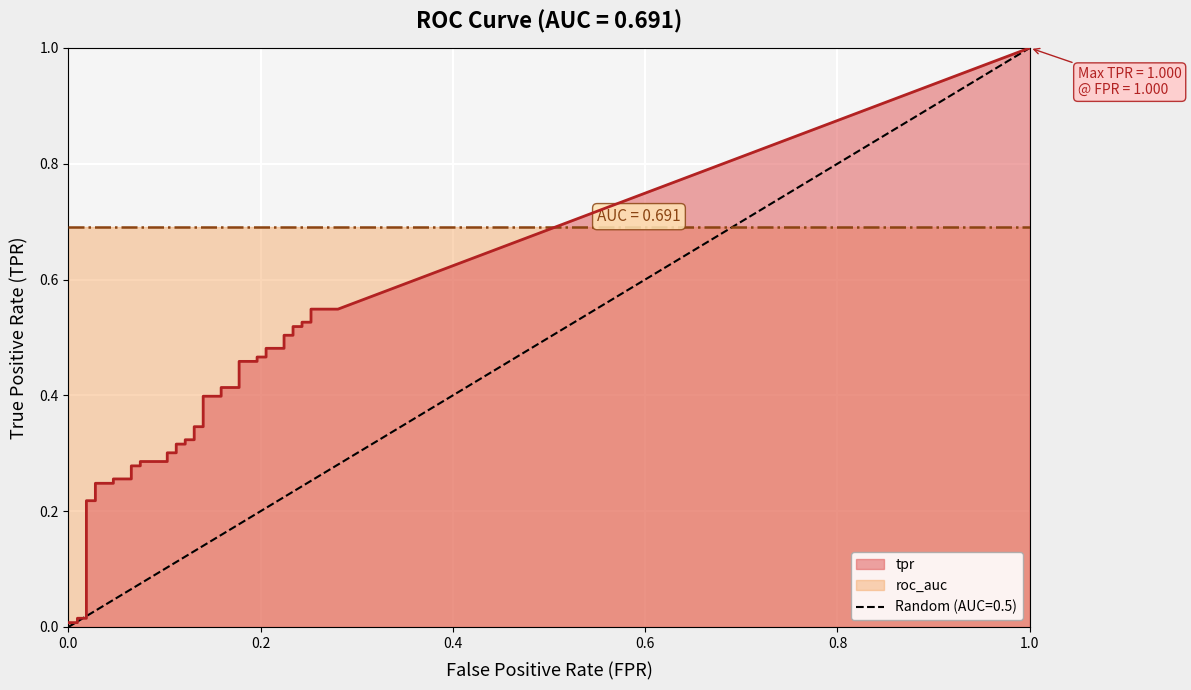

Which series has the largest range (max minus min)?

tpr